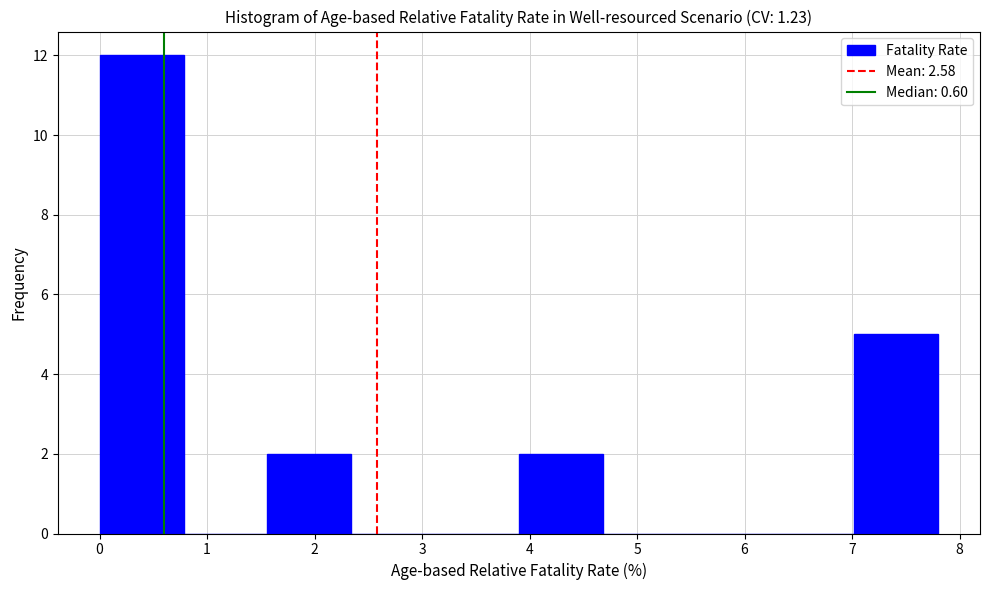

Reading left to right, transcribe this chart: for each bar, give the range it covers on the x-axis and its height. Neither the bar edges nor the heights are printed on the chart, so give them approximately, as read against the axes.

0.0 to 0.8: 12
0.8 to 1.6: 0
1.6 to 2.3: 2
2.3 to 3.1: 0
3.1 to 3.9: 0
3.9 to 4.7: 2
4.7 to 5.5: 0
5.5 to 6.2: 0
6.2 to 7.0: 0
7.0 to 7.8: 5